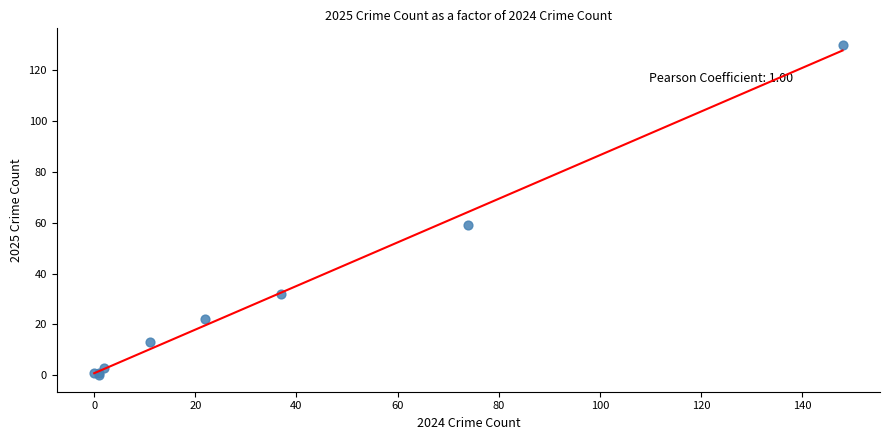

What Y value in the scatter plot is closest to 65?

59